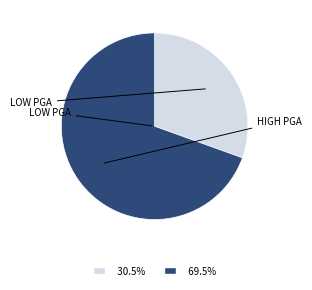

Does 69.5% account for over 50% of the chart?

Yes